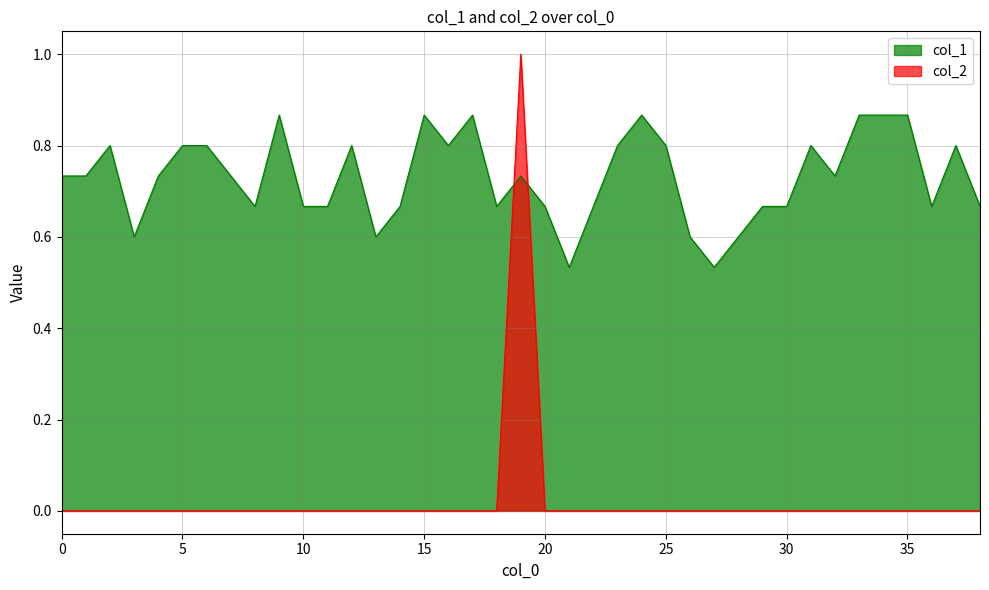

What is the greatest value displayed?

1.0